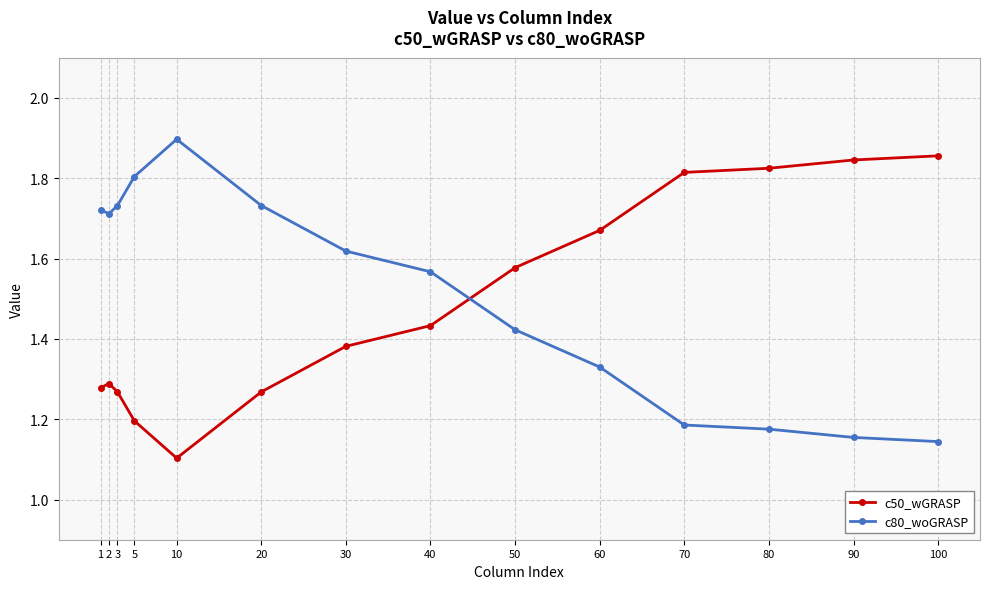

Does the chart display data point markers on the line(s)?

Yes